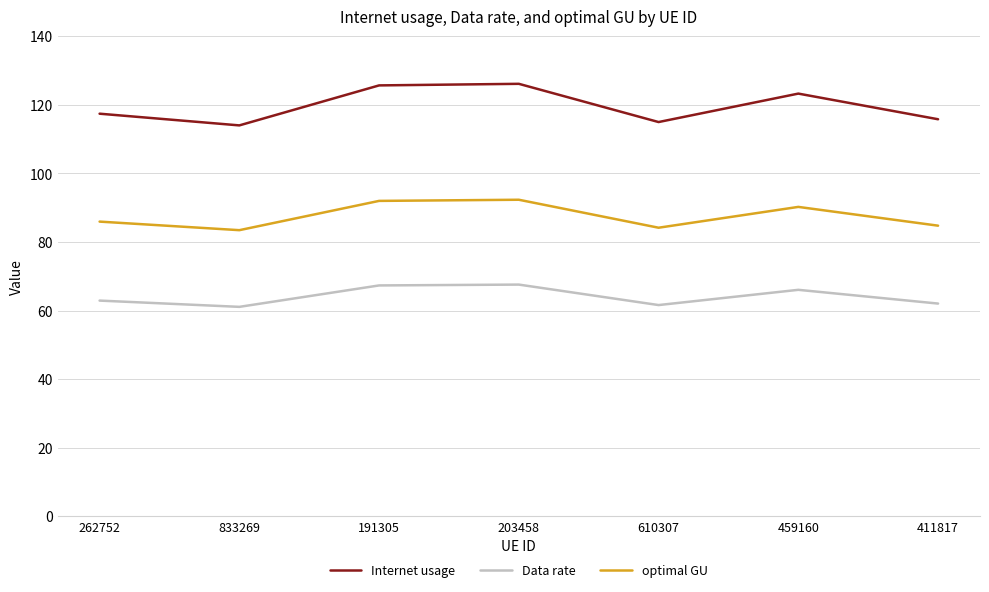

At 203458, list the series in order from largest to smallest.

Internet usage, optimal GU, Data rate